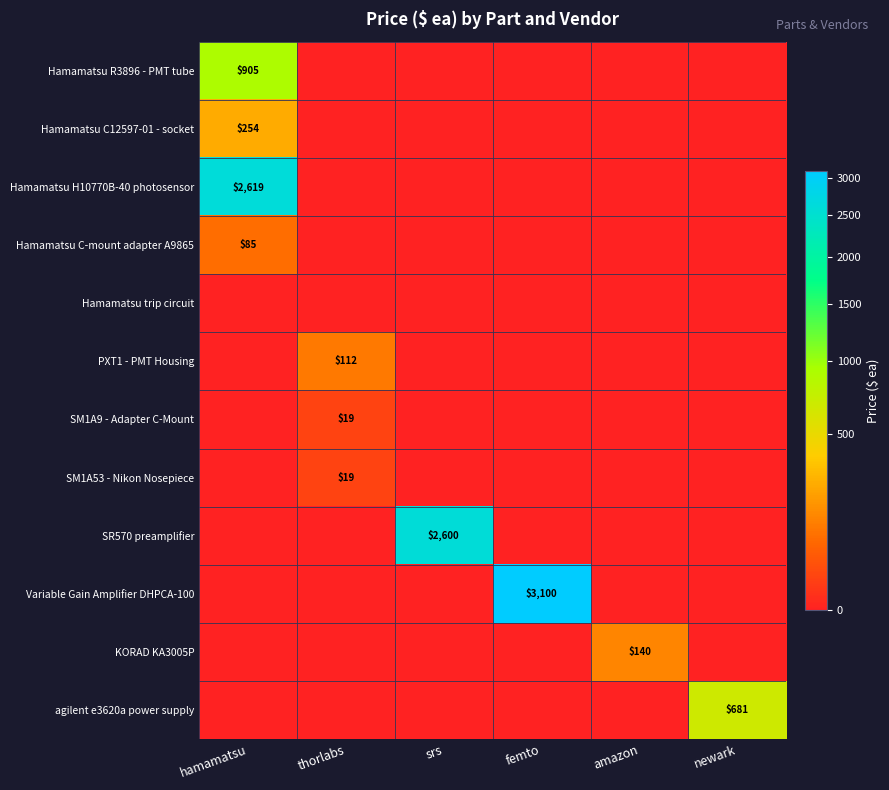

Is it true that Hamamatsu H10770B-40 photosensor equals 2619 at hamamatsu?

True